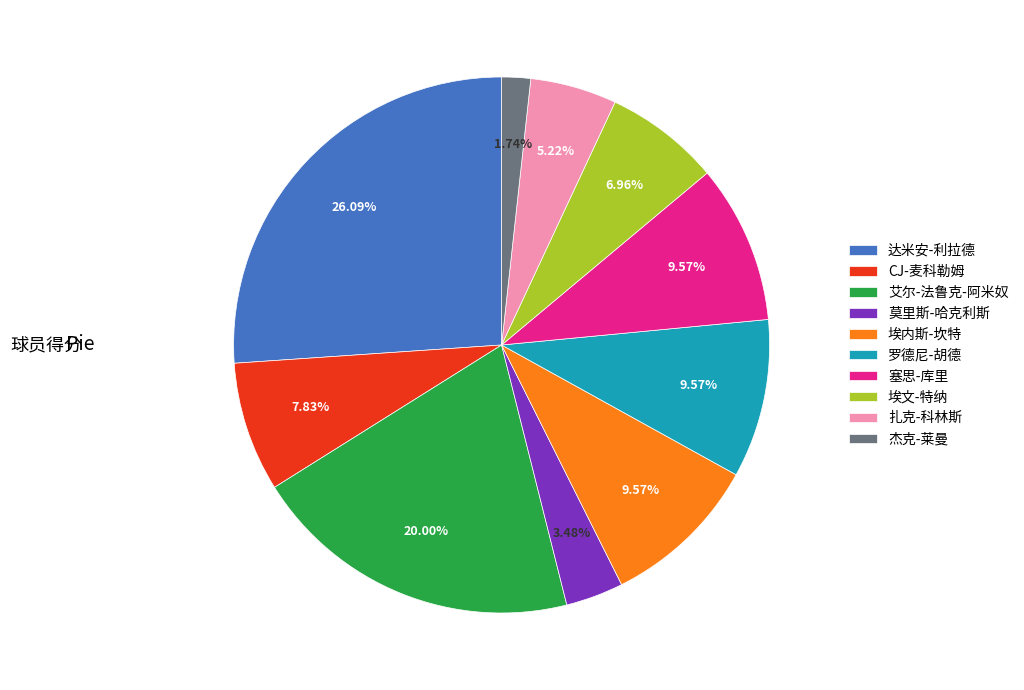

Approximately how many times larger is the value at 达米安-利拉德 compared to 杰克-莱曼?

15.0